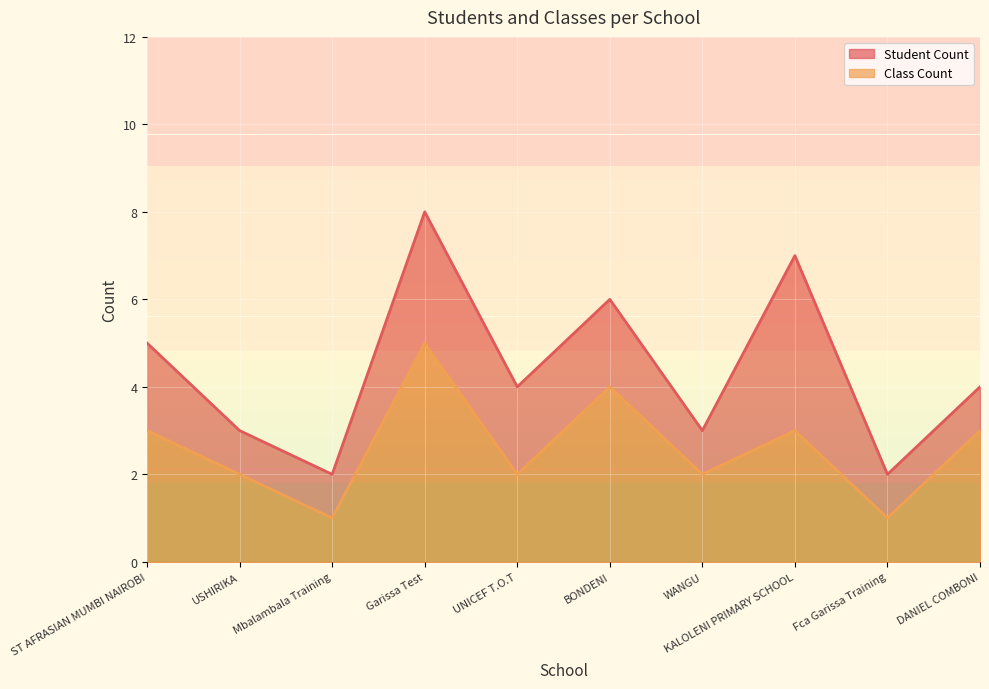

Which series changed the most between WANGU and KALOLENI PRIMARY SCHOOL?

Student Count